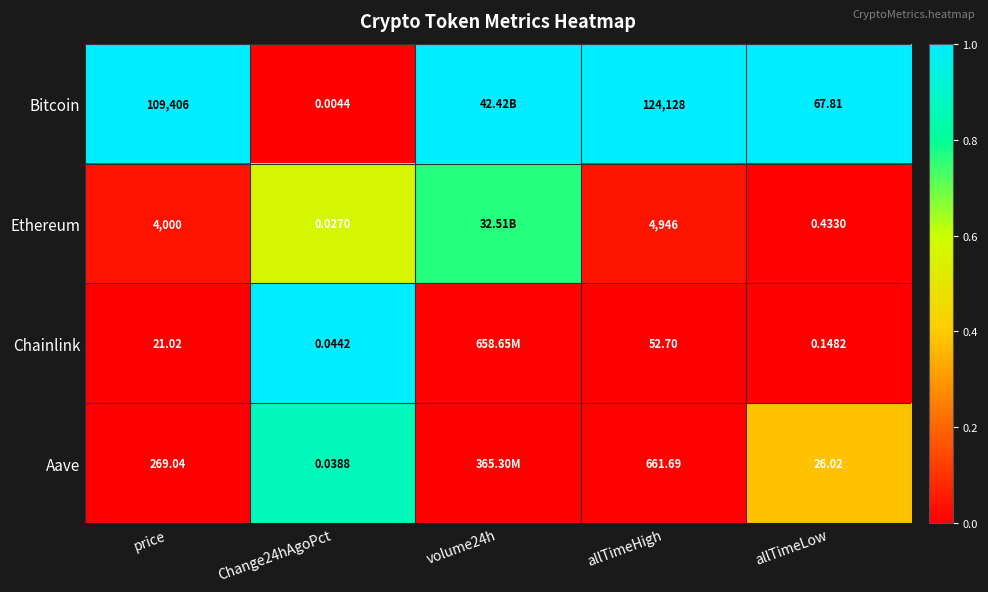

Rank the series at price from lowest to highest value.

Chainlink, Aave, Ethereum, Bitcoin